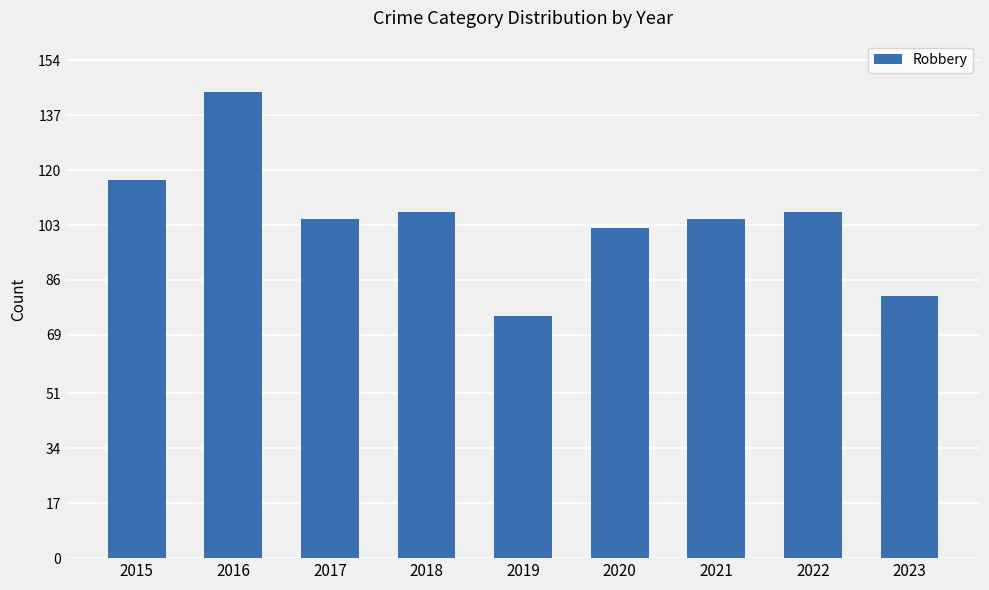

What value does the data have at 2021, to the nearest 5?

105